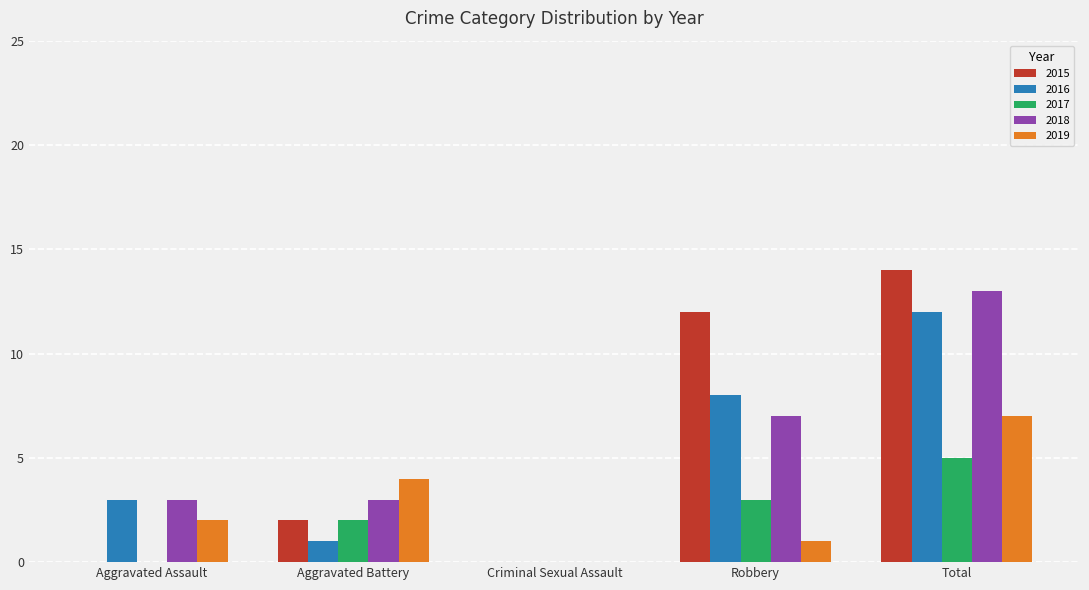

Reading right to left, transcribe all the data shown in this chart.

2015: 14	12	0	2	0
2016: 12	8	0	1	3
2017: 5	3	0	2	0
2018: 13	7	0	3	3
2019: 7	1	0	4	2